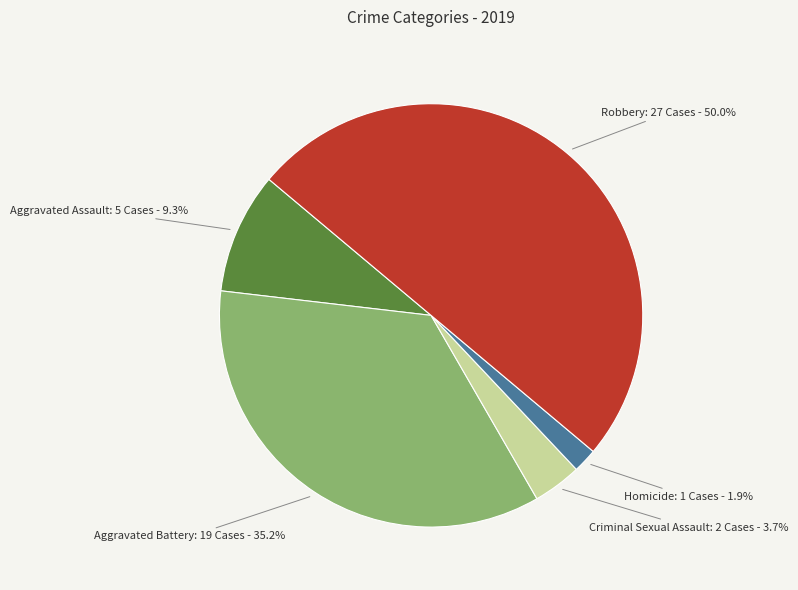

Count the number of slices in the pie.

5